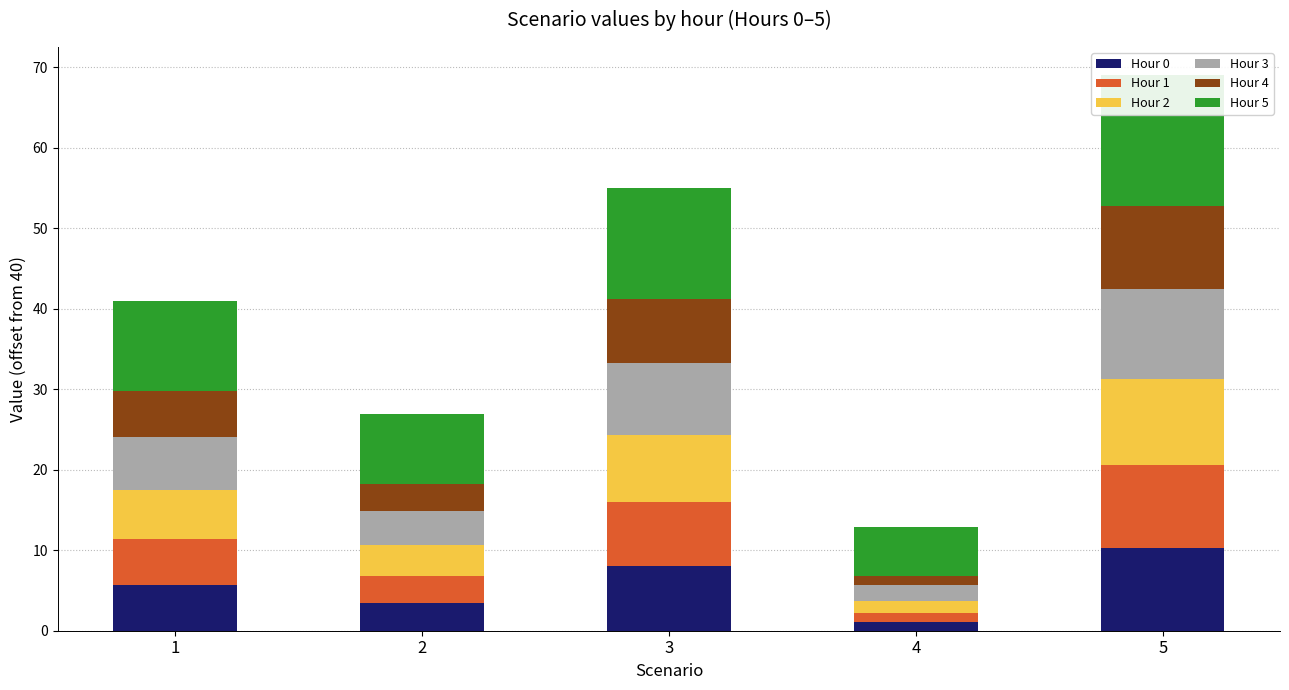

Which series has the widest spread of values?

Hour 5